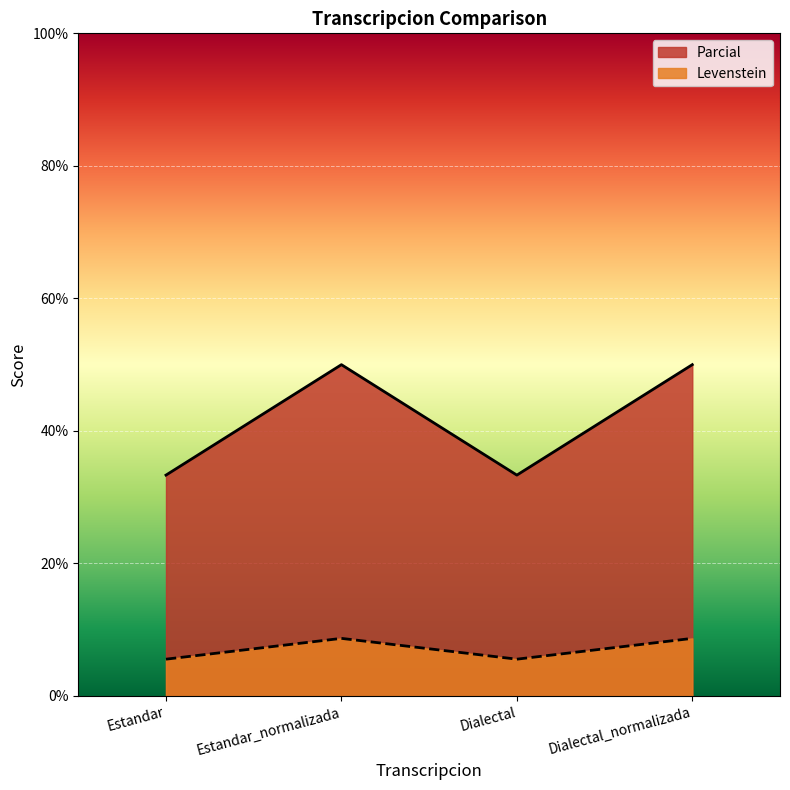

Does the chart display data point markers on the line(s)?

No